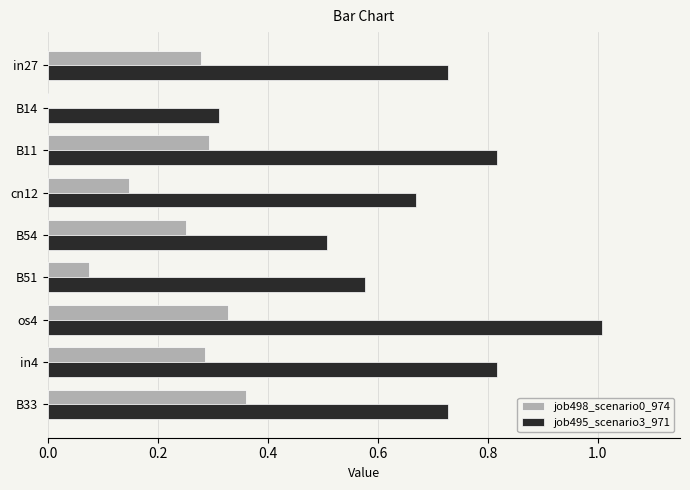

Which category has the highest value in the job495_scenario3_971 series?

os4